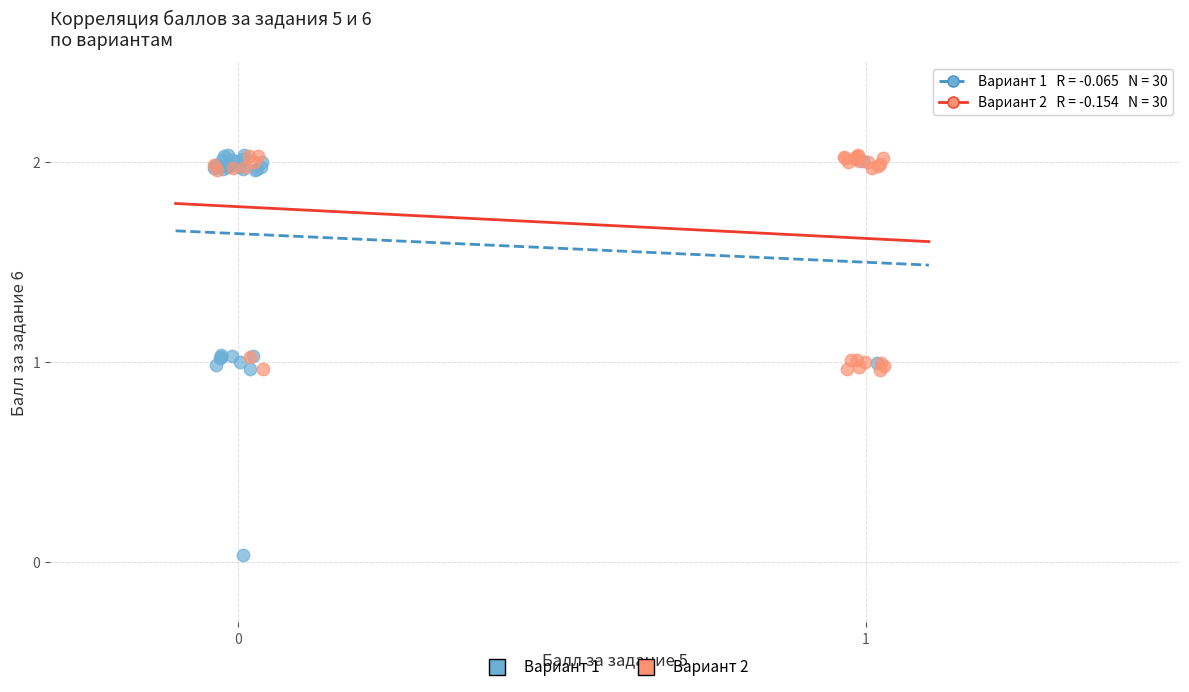

Which series has the widest spread of Y values?

Вариант 1